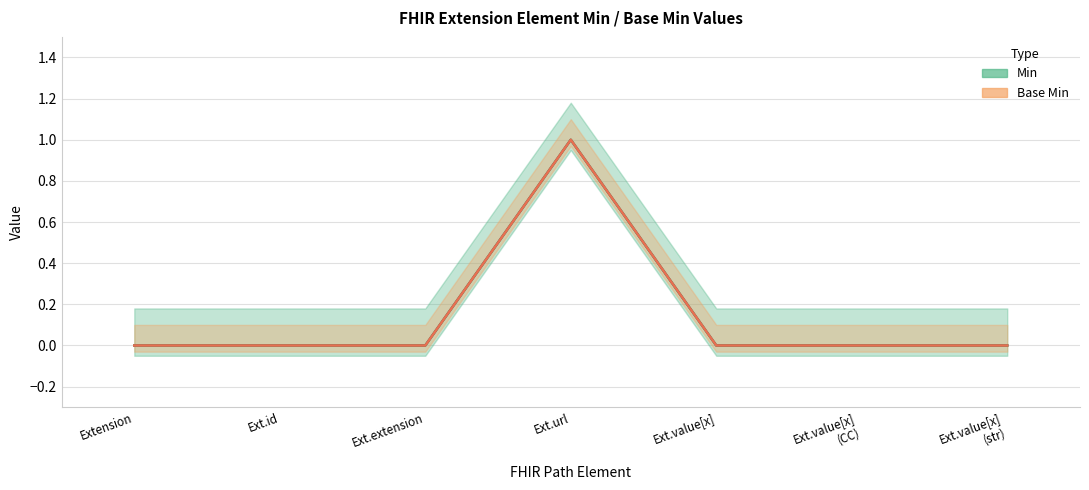

True or false: Min and Base Min cross at least once.

False